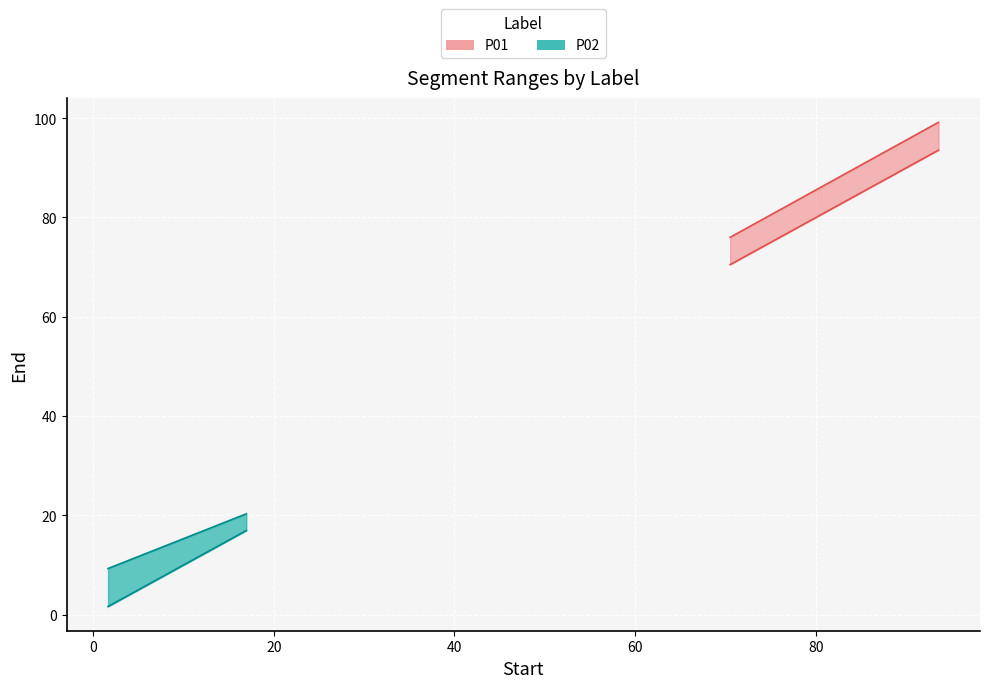

Rank the categories by P02_start value from lowest to highest.

P01, P02